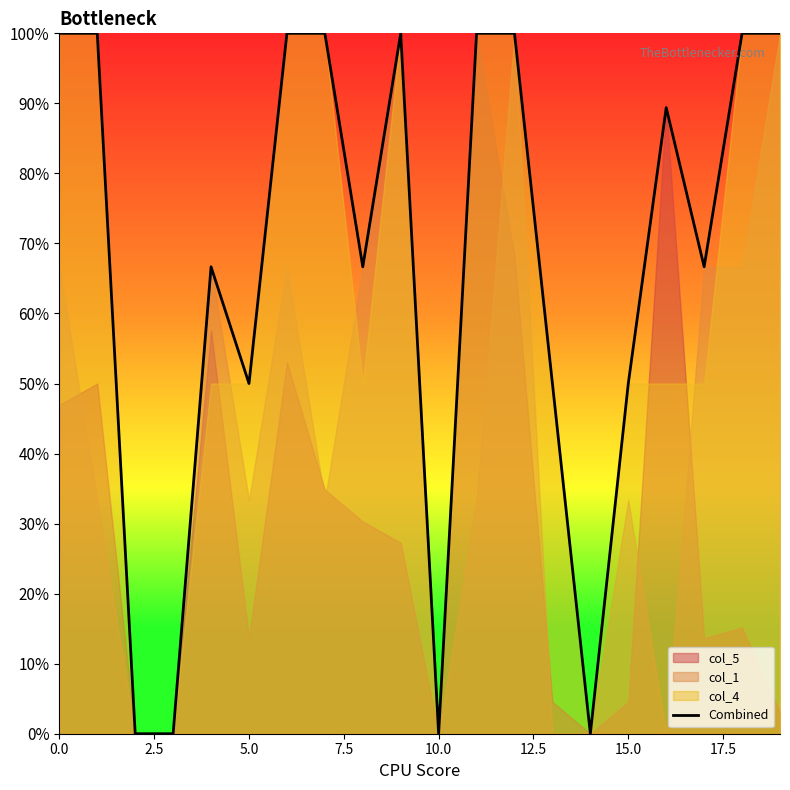

True or false: the data shows 66.7 at 17.

True